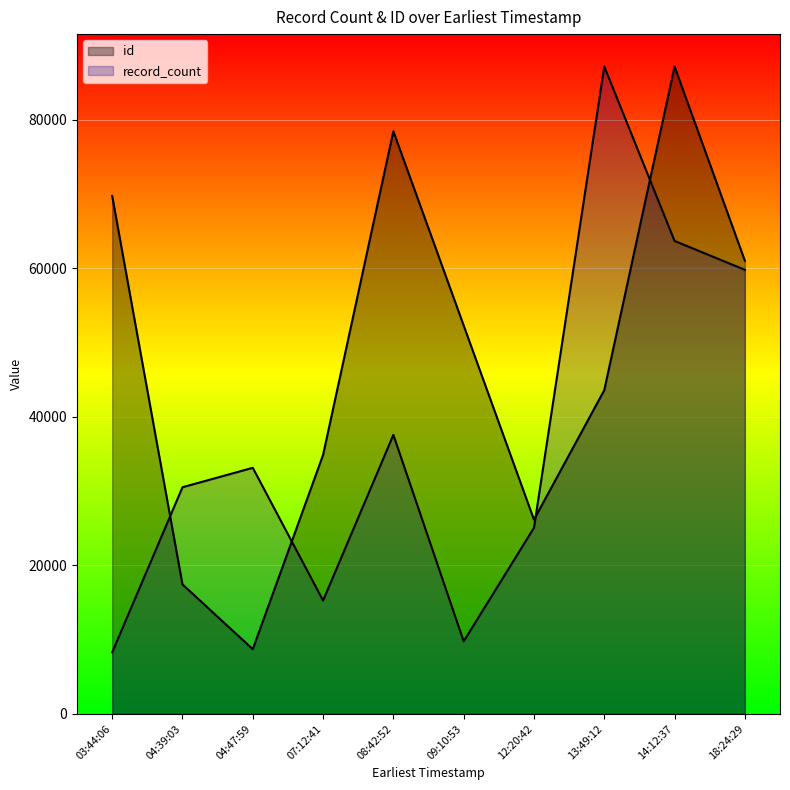

Which series has the largest range (max minus min)?

record_count